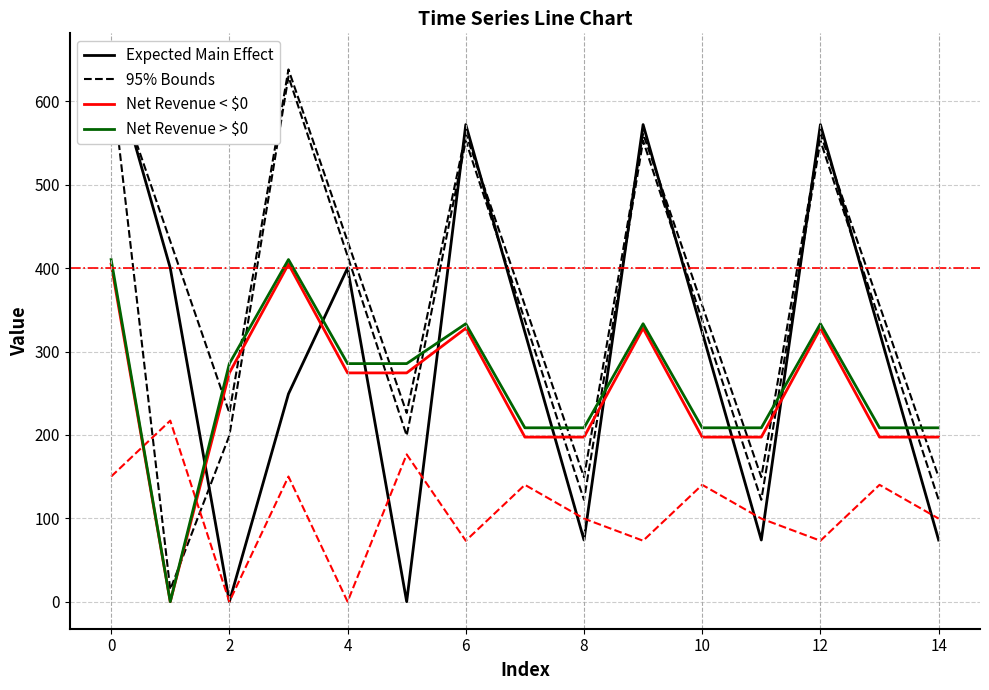

What is the value of the Net Revenue > $0 point at the 9th from the left?

208.5